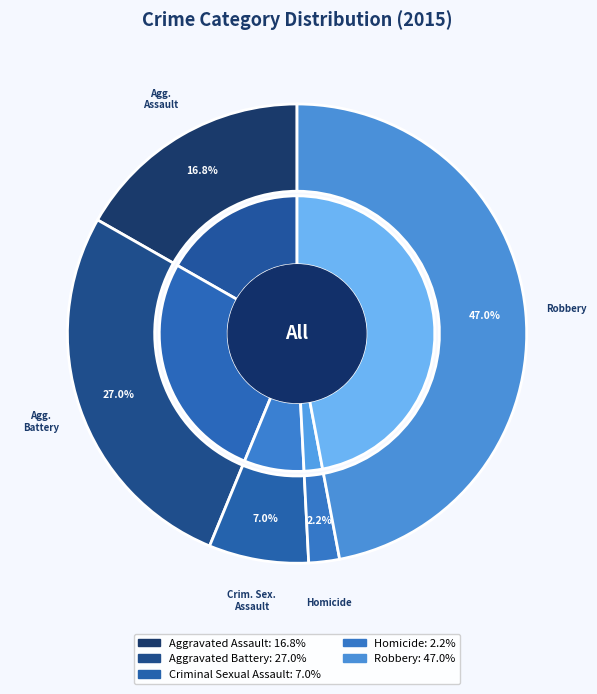

True or false: Aggravated Battery accounts for 35% of the total.

False